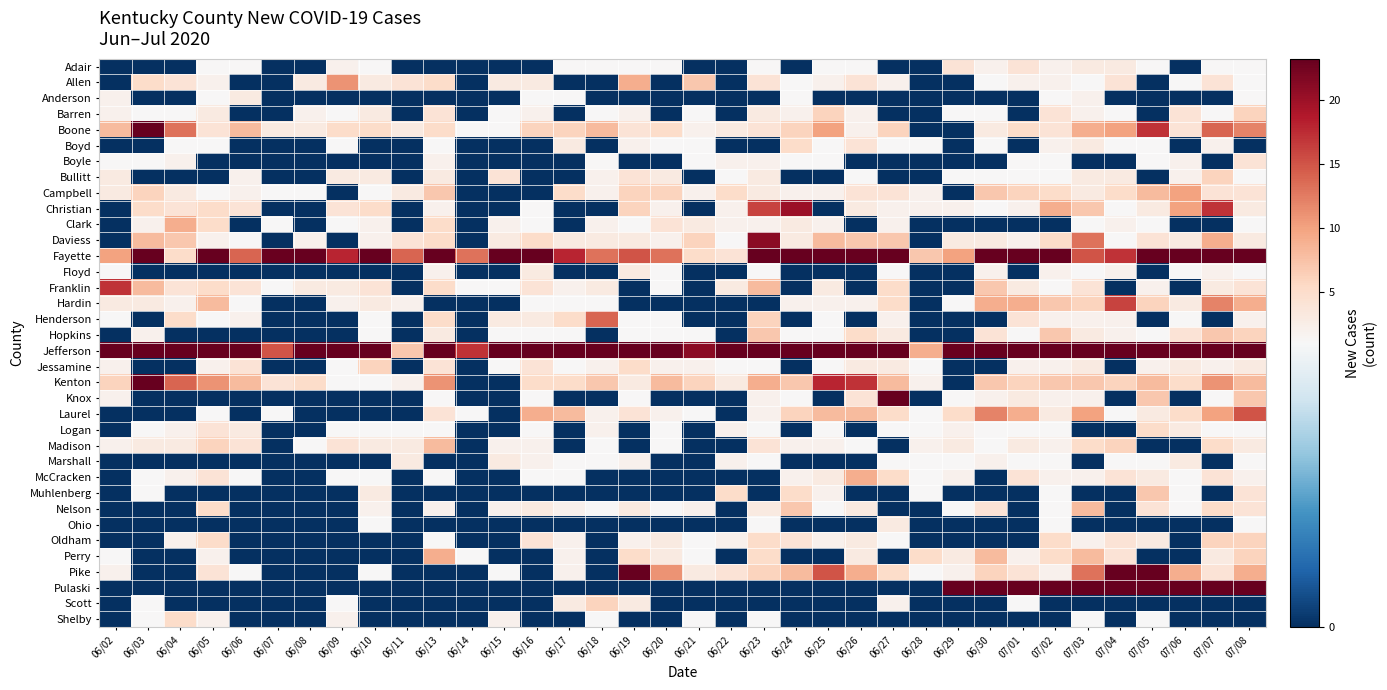

What is the total value across all series at 06/25?

192